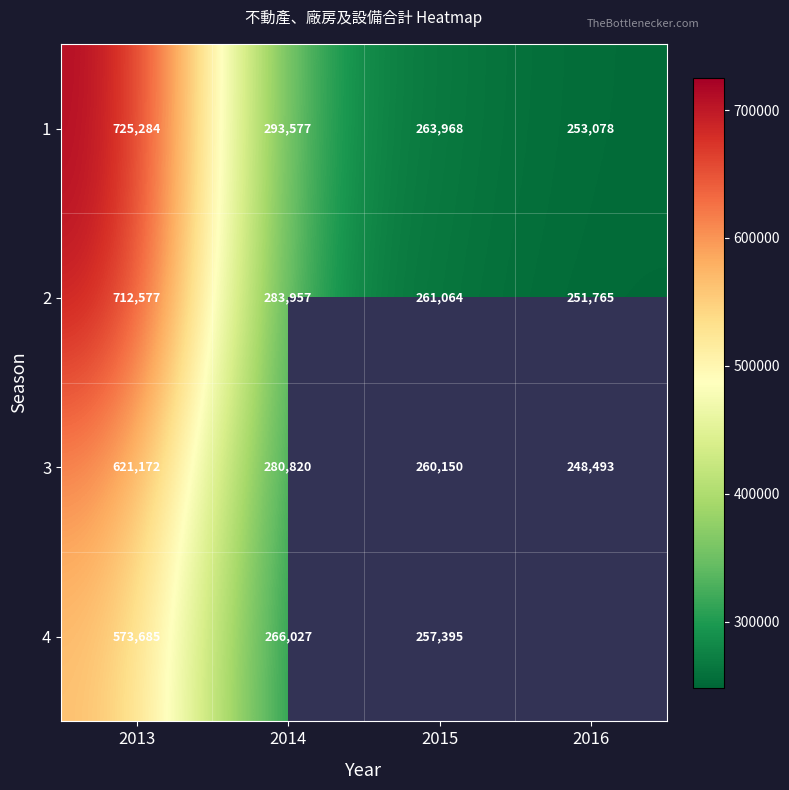

Which label corresponds to the largest value in the chart?

2013